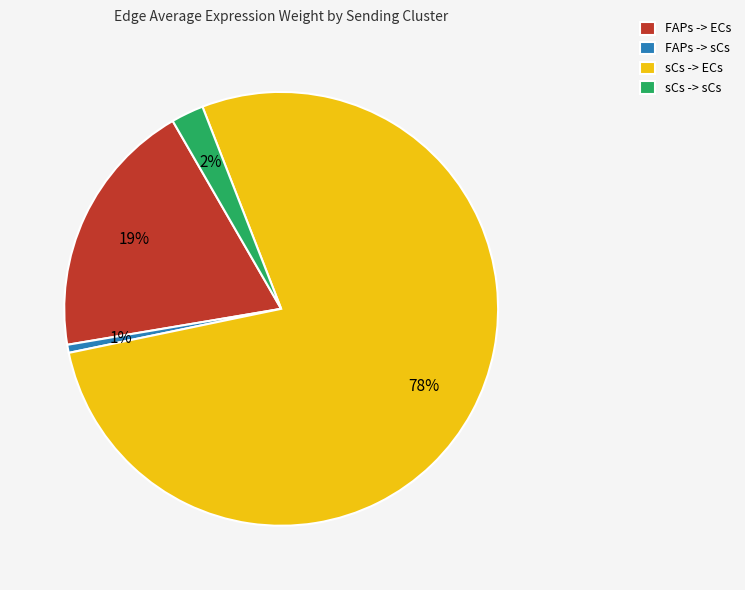

Is it true that FAPs -> sCs is 1% of the pie?

True